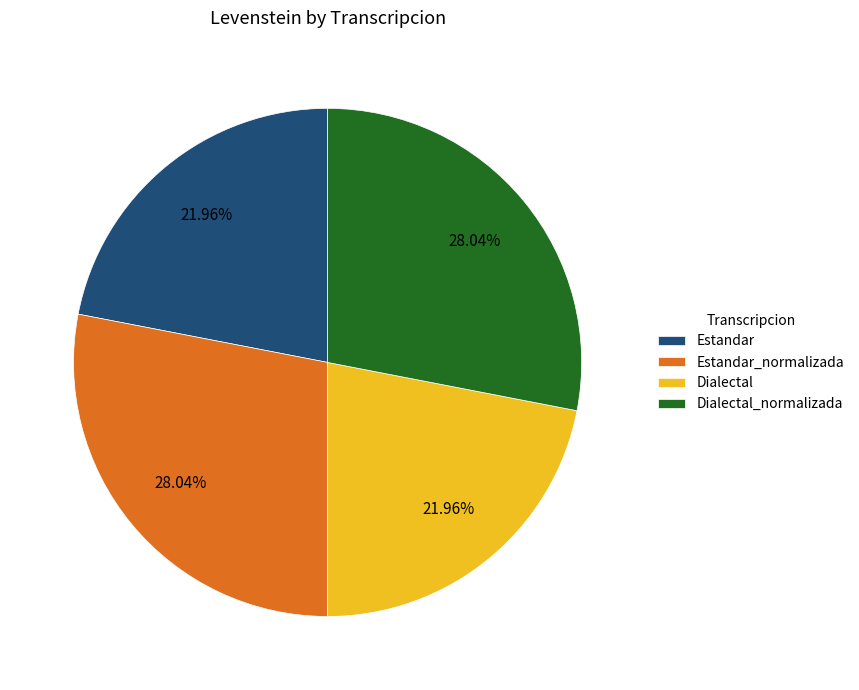

What percentage is the Estandar_normalizada slice, to the nearest percent?

28%